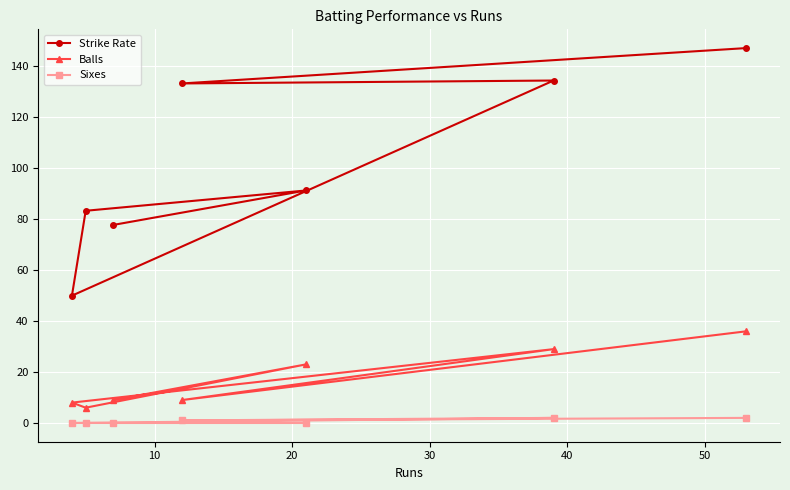

What is the lowest value of the Strike Rate series?

50.0